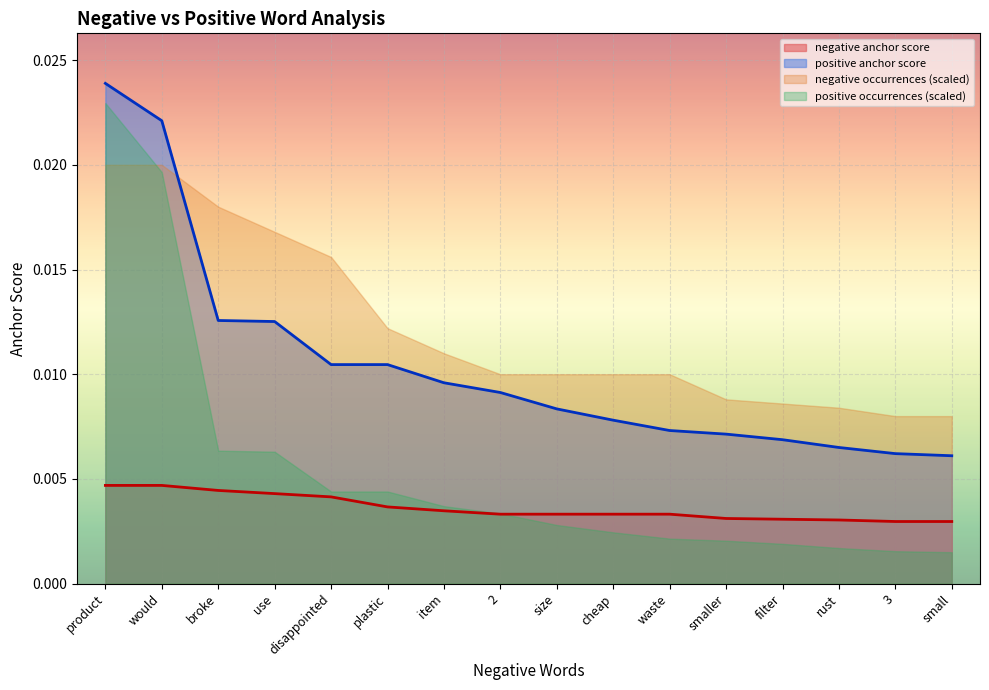

Rank the series by their average value, from highest to lowest.

negative occurrences (scaled), positive anchor score, positive occurrences (scaled), negative anchor score